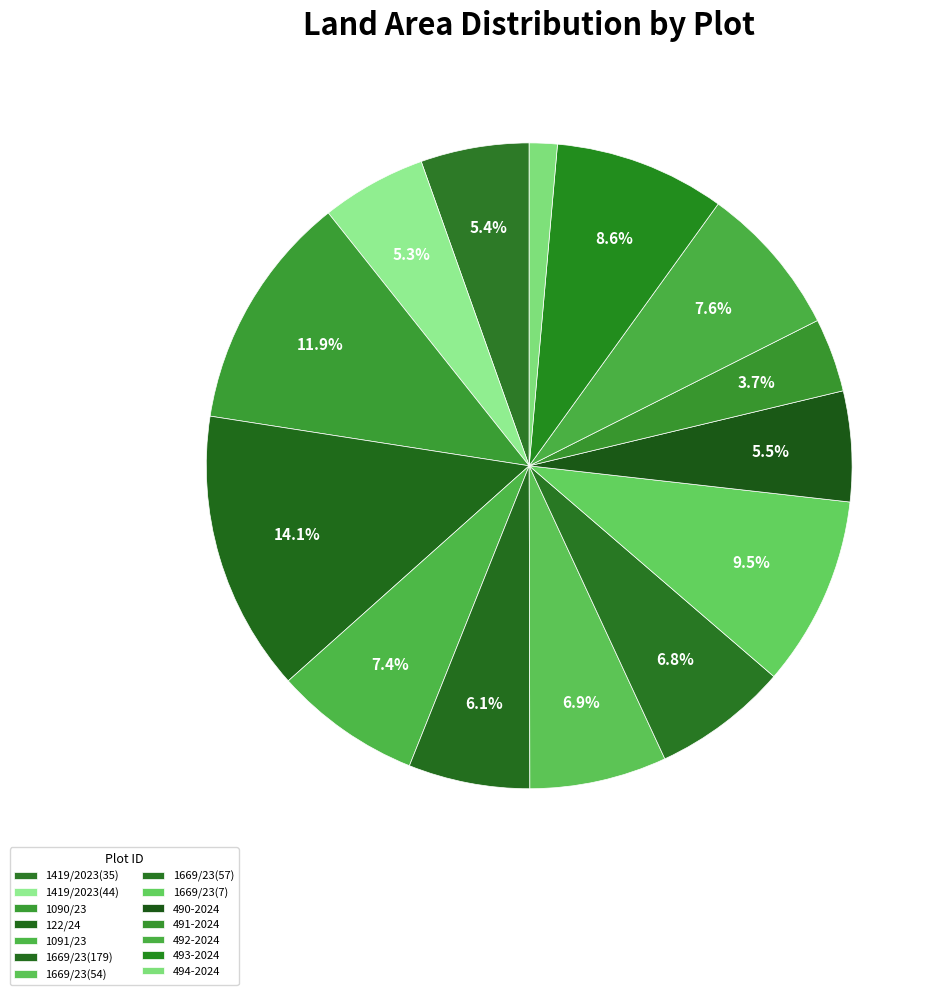

What percentage do 492-2024 and 1669/23(7) together represent?

17.1%